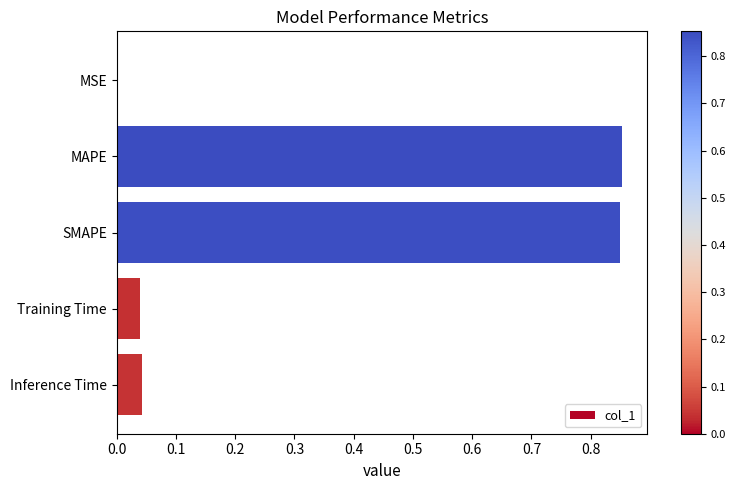

Does the chart contain stacked bars?

No